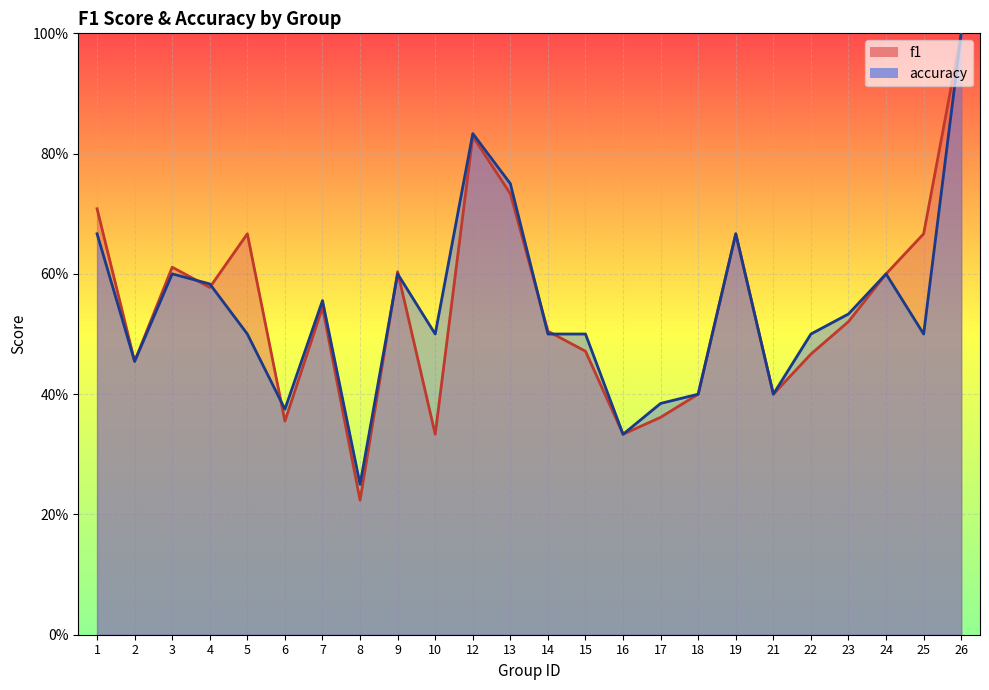

In accuracy, how many points are lower than both neighbors (excluding endpoints)?

7